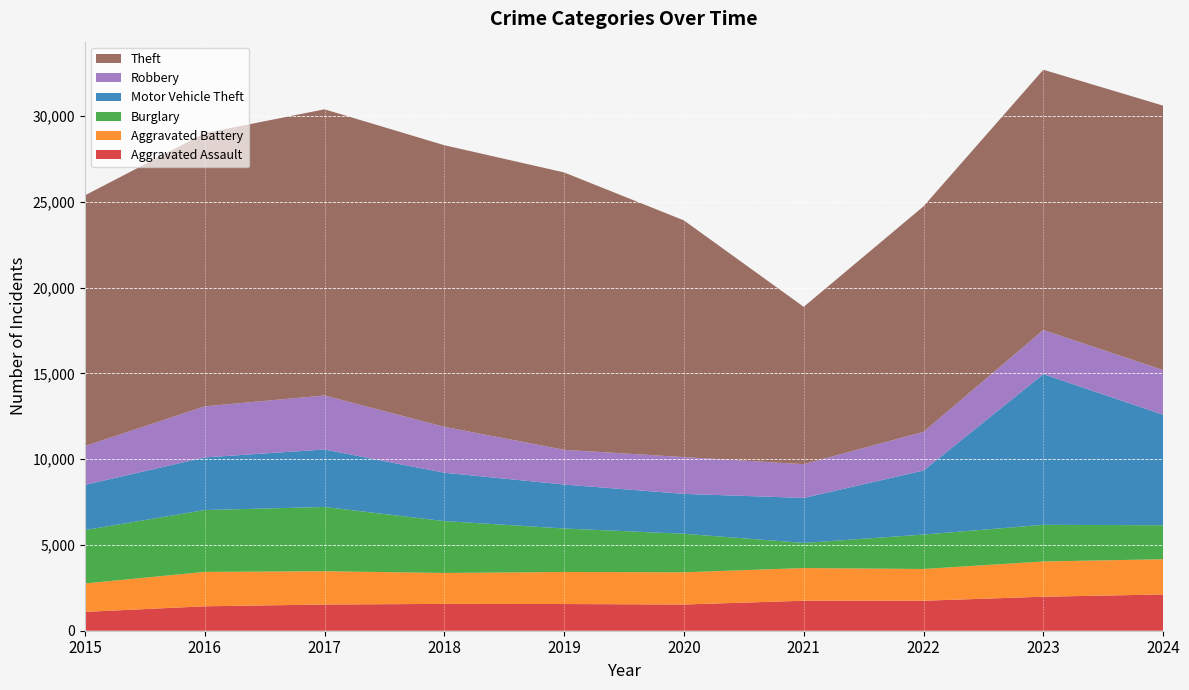

Reading left to right, transcribe all the data shown in this chart.

Aggravated Assault: 1098	1425	1528	1565	1557	1529	1748	1748	1984	2115
Aggravated Battery: 1657	2005	1942	1802	1868	1878	1907	1851	2054	2054
Burglary: 3113	3607	3747	3026	2537	2247	1465	2008	2138	1982
Motor Vehicle Theft: 2637	3069	3351	2821	2563	2326	2624	3734	8787	6446
Robbery: 2262	2980	3149	2677	2024	2147	1968	2257	2575	2603
Theft: 14619	15930	16690	16422	16176	13801	9177	13150	15177	15420